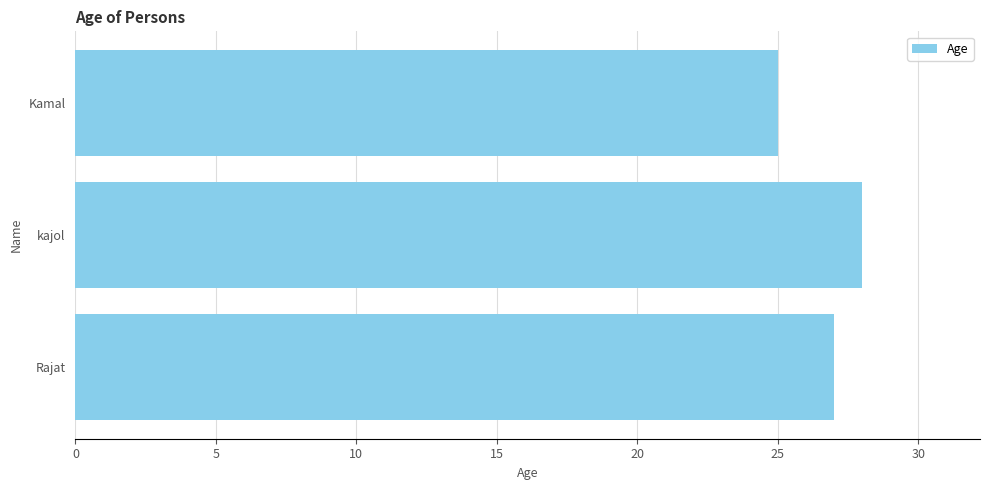

Reading bottom to top, transcribe all the data shown in this chart.

Rajat=27	kajol=28	Kamal=25